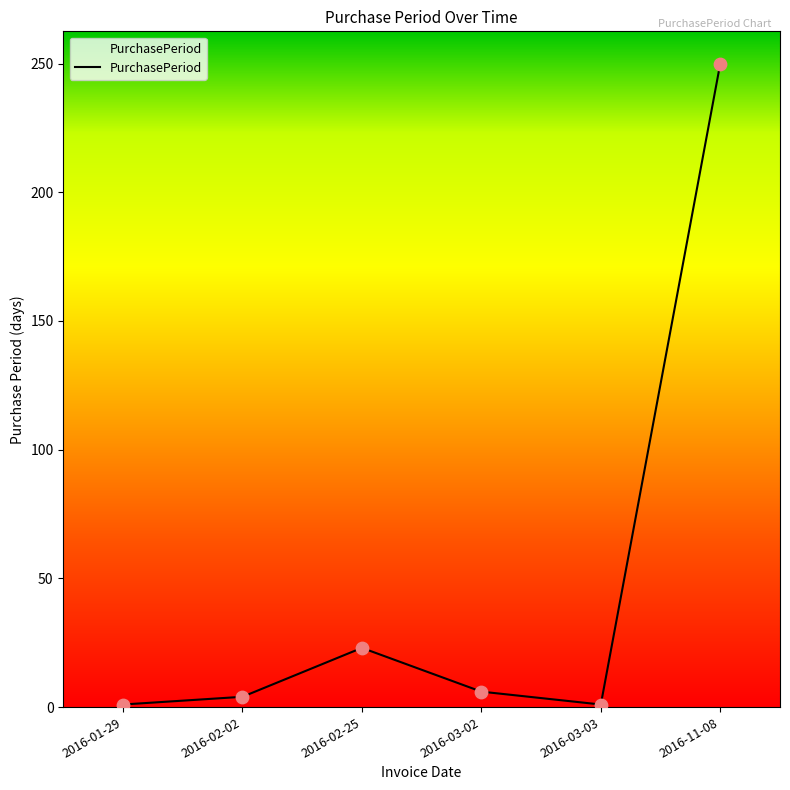

What is the change in value from 2016-01-29 to 2016-02-02?

+3